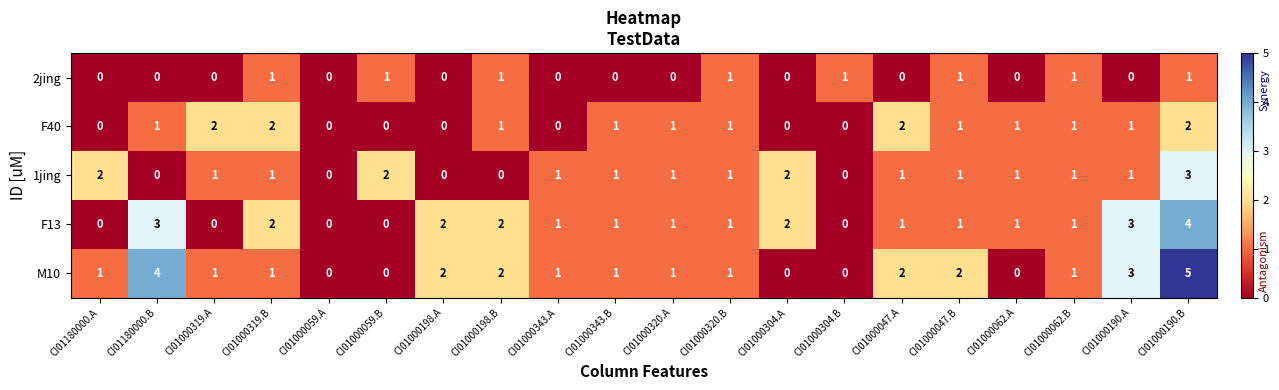

Which series has the largest range (max minus min)?

M10